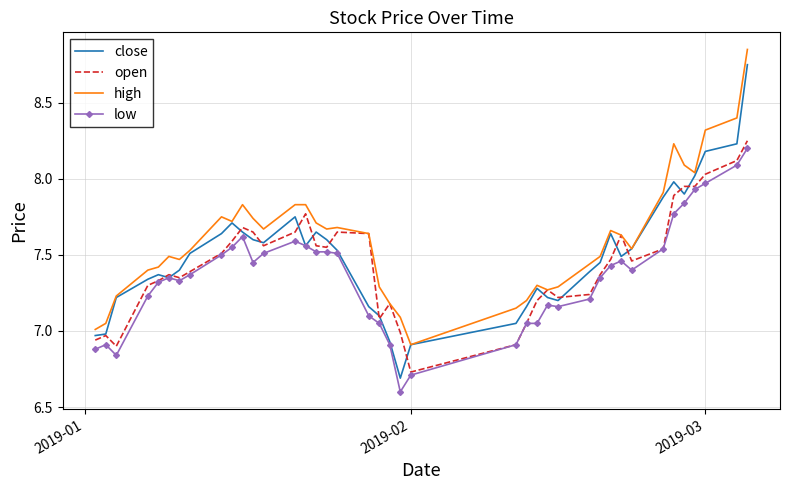

Which series has the largest total across all categories?

high